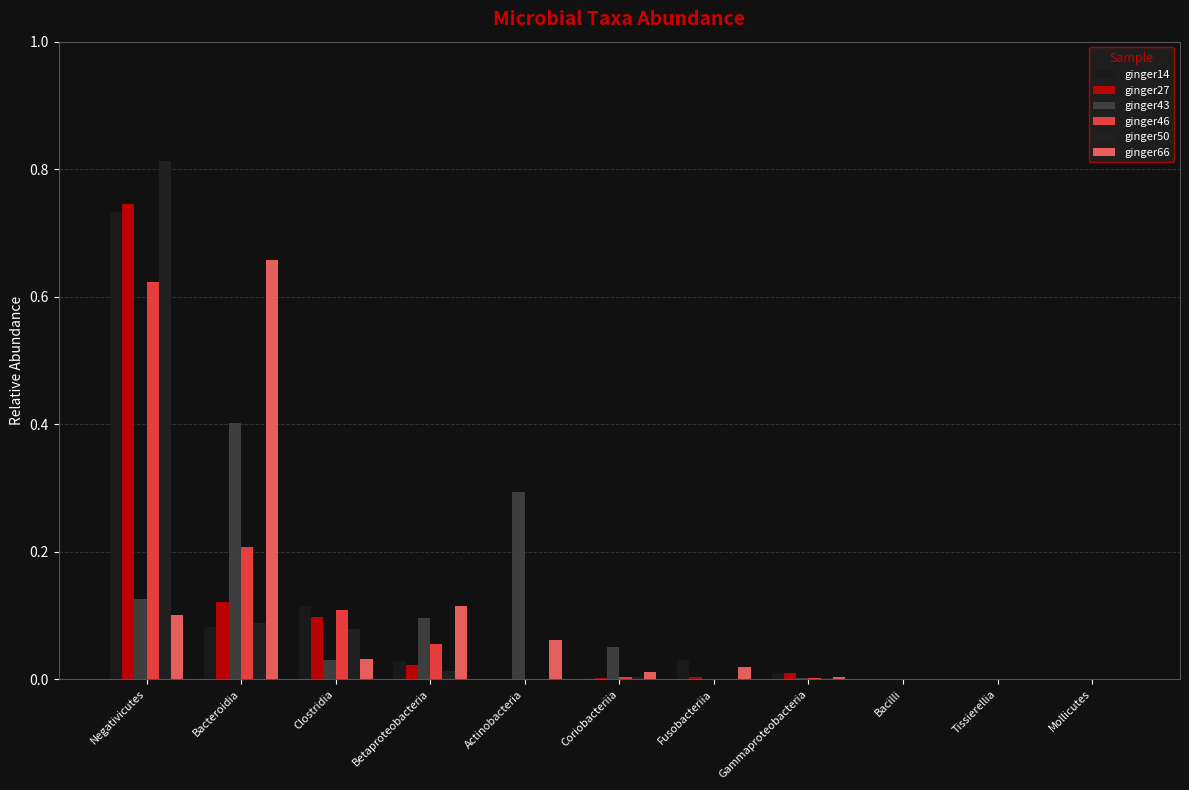

At which category is the sum across all series the highest?

Negativicutes